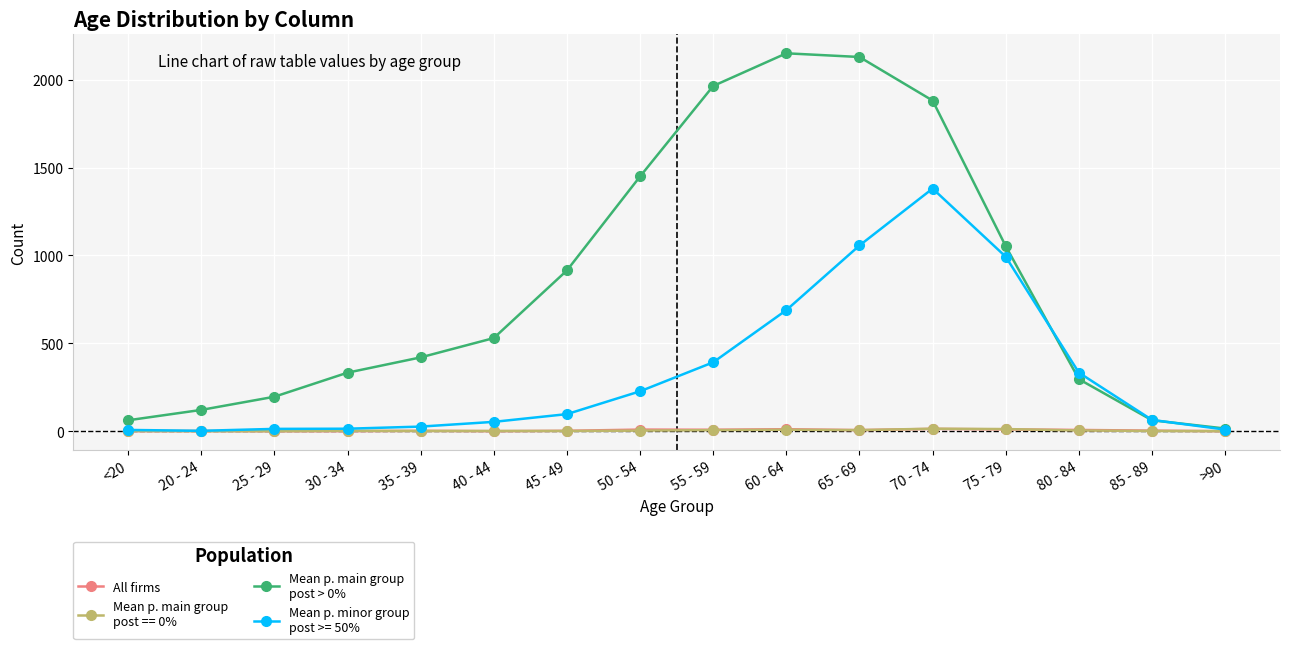

What is the maximum value shown in the chart?

2151